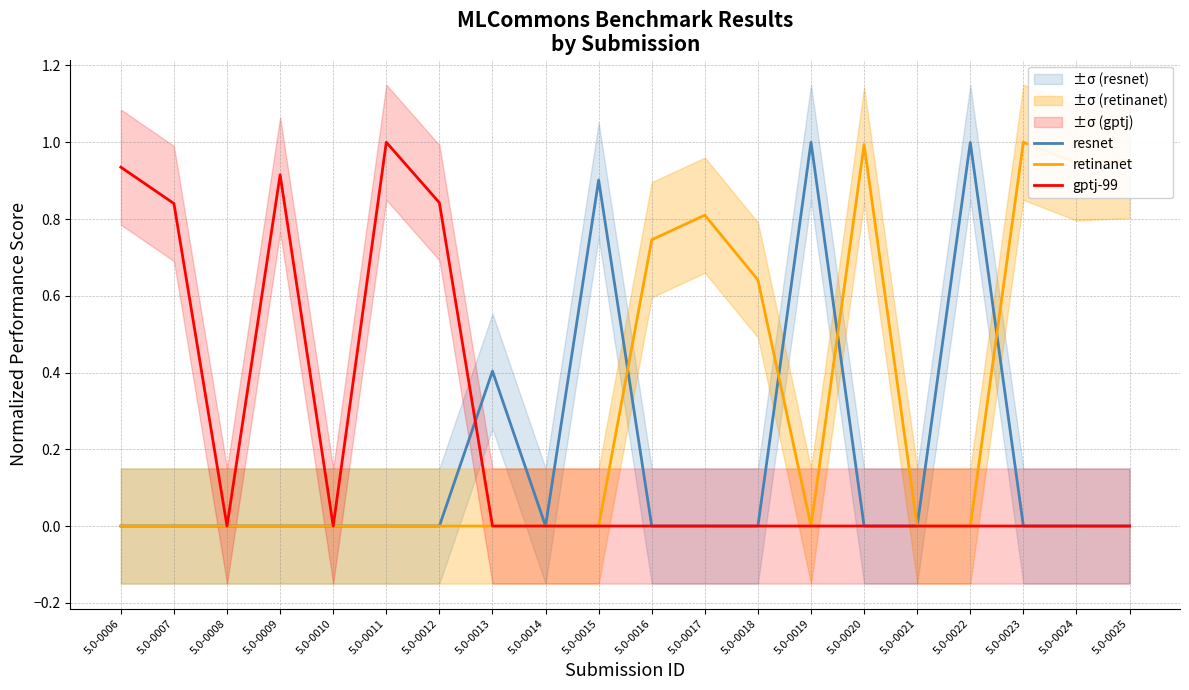

What is the average value of the retinanet series?

0.3